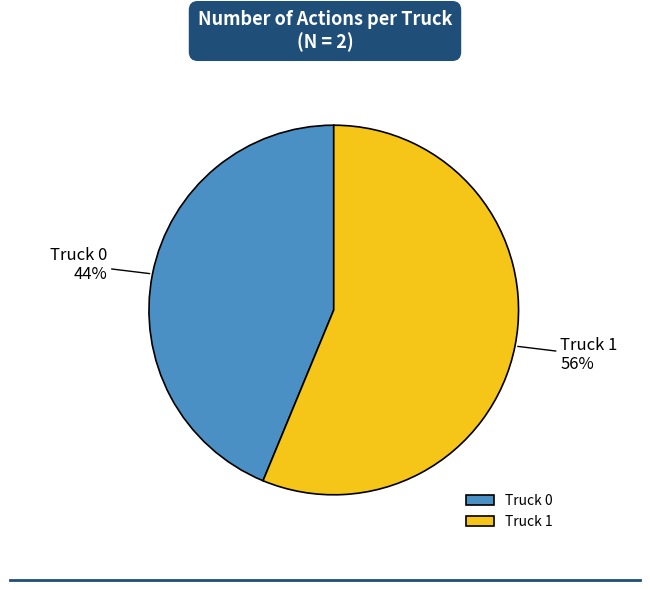

Is the sum of Truck 1 and Truck 0 greater than half?

Yes